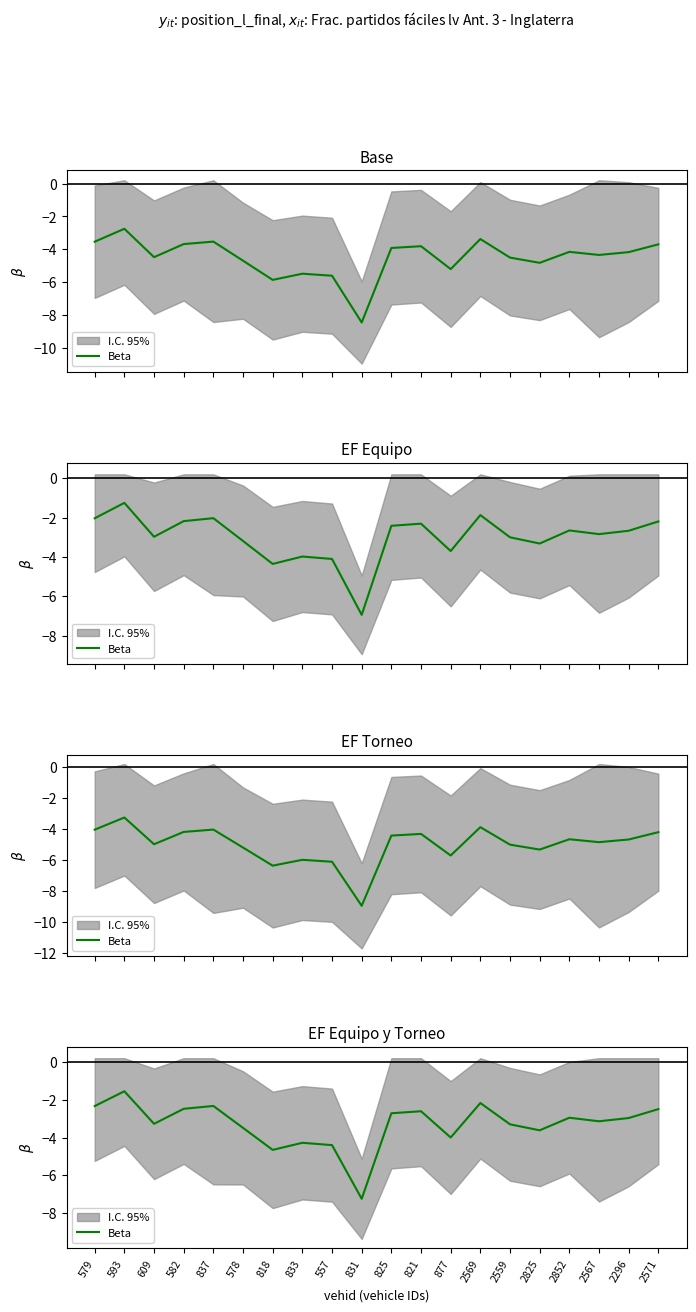

Reading left to right, transcribe all the data shown in this chart.

-2.3	-1.5	-3.3	-2.5	-2.3	-3.5	-4.7	-4.3	-4.4	-7.2	-2.7	-2.6	-4.0	-2.2	-3.3	-3.6	-3.0	-3.1	-3.0	-2.5